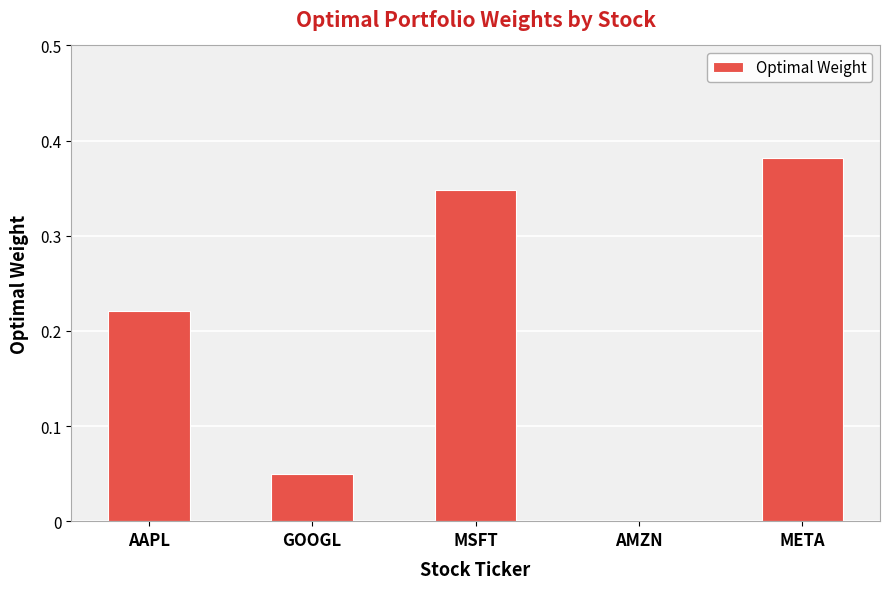

What is the change in value from GOOGL to MSFT?

+0.3